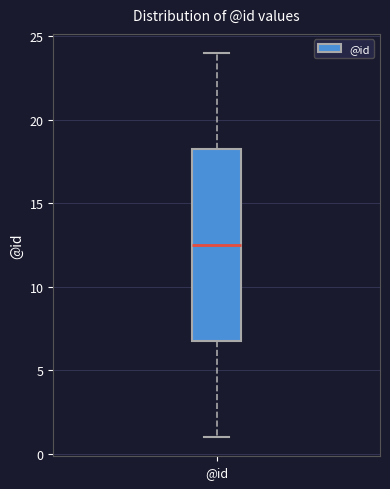

Transcribe this box plot: give where the median line is, the range the box spans, and where the two whiskers end, as read against the y-axis. The values are not printed on the chart, so give them approximately, as read against the axis.

median 12.5, box 7.0 to 18.5, whiskers 1.0 to 24.0